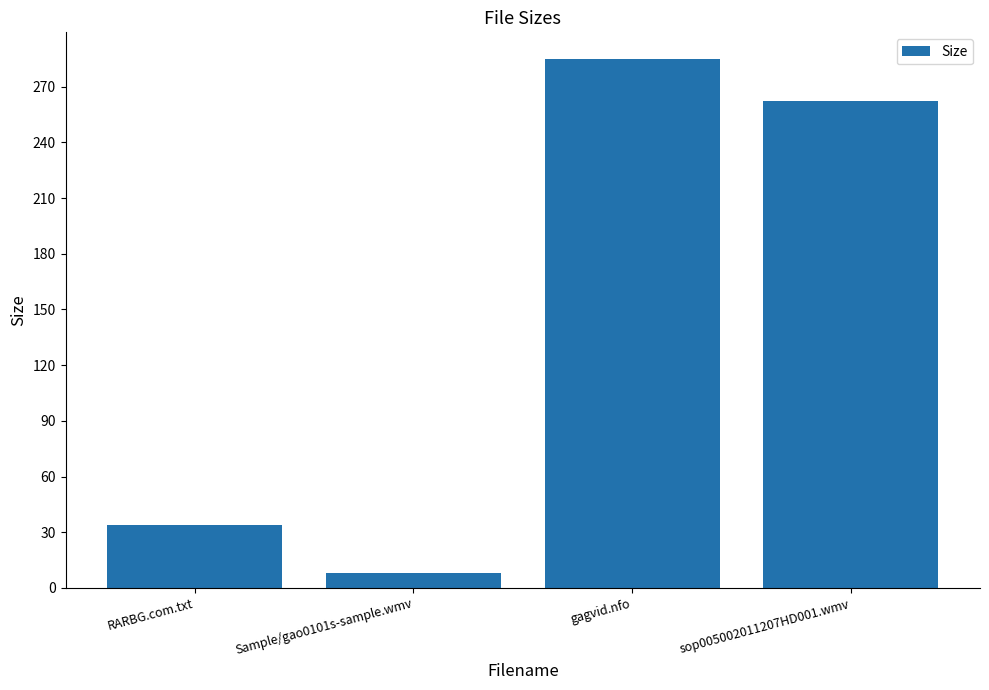

Does the chart contain any negative values?

No